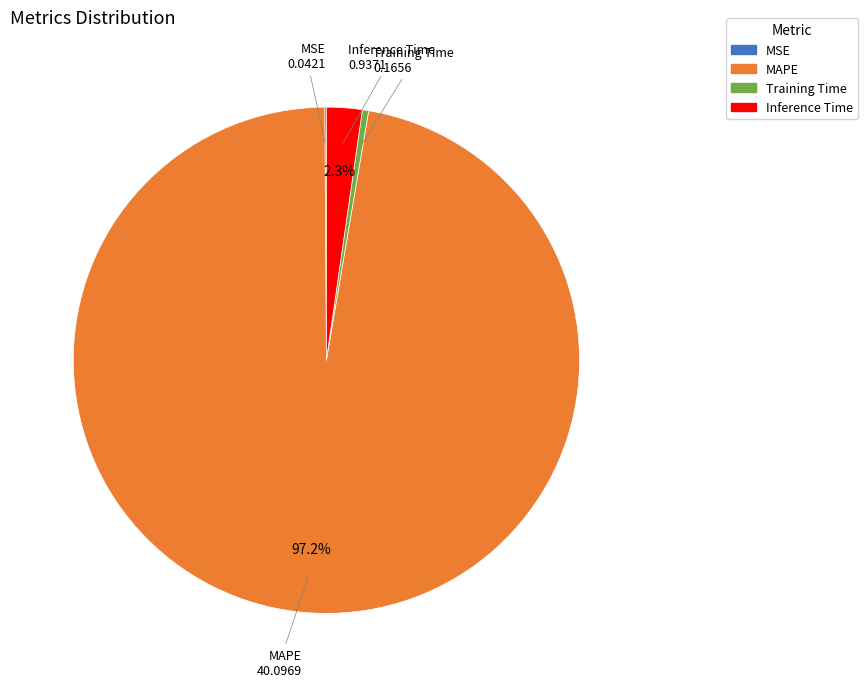

Which has a higher value, Inference Time or MAPE?

MAPE